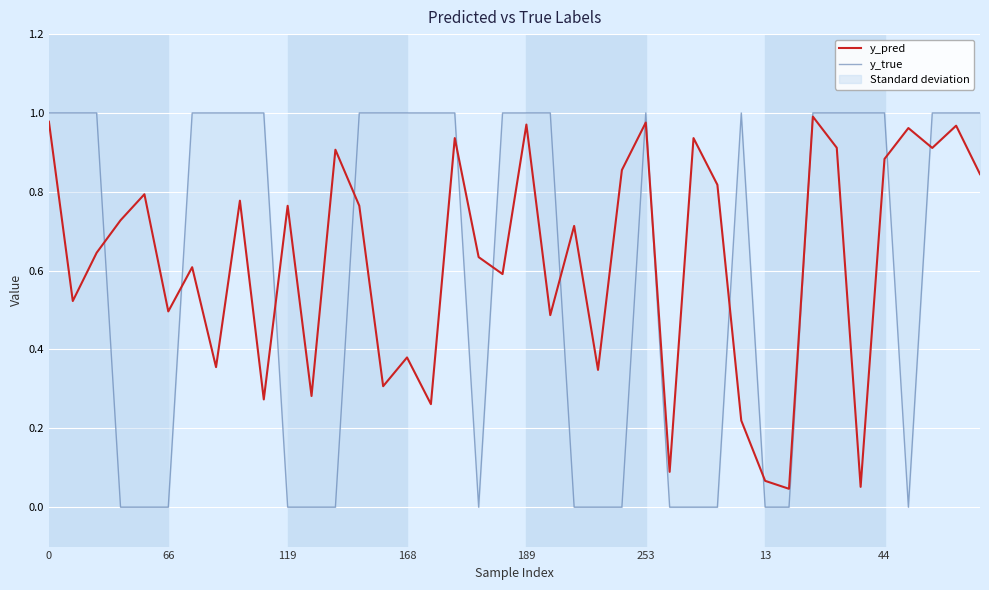

At which label does y_pred reach its peak?

32